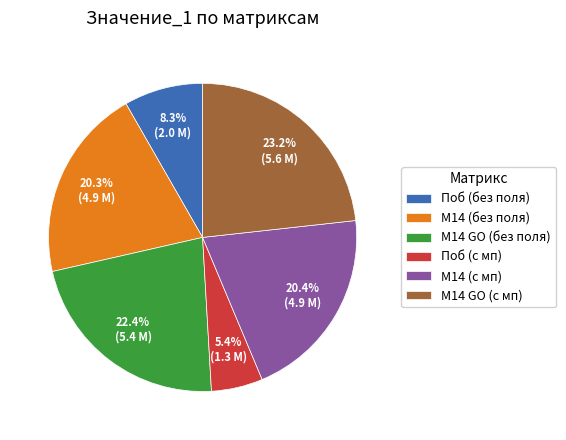

What is the largest slice in the pie chart?

М14 GO (с мп)